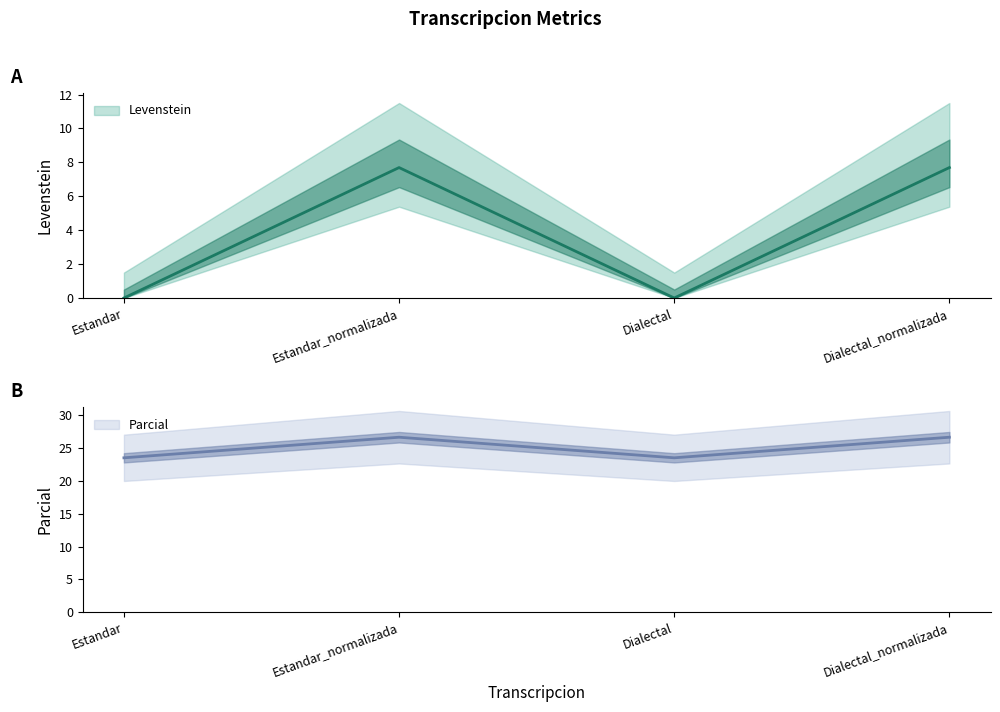

At which category does Levenstein reach its first local peak?

Estandar_normalizada